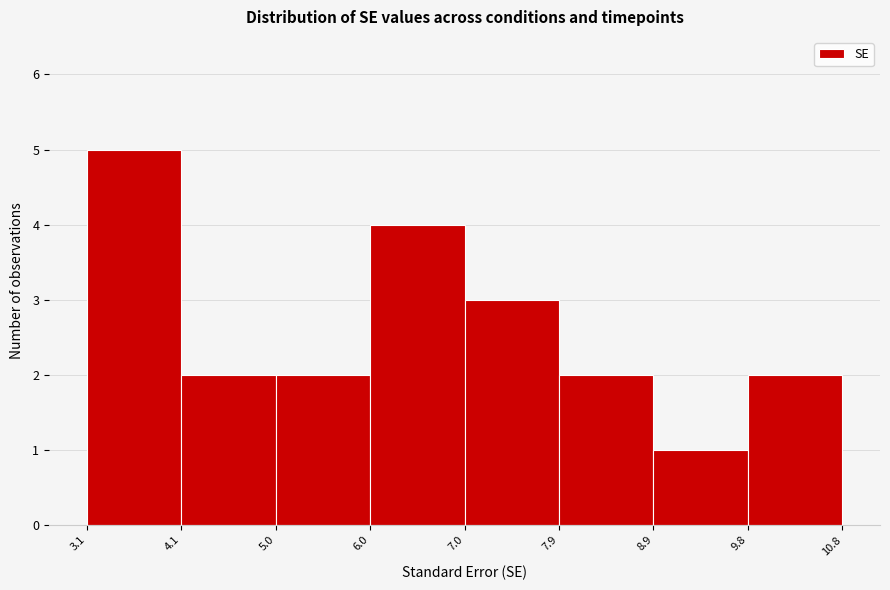

Reading left to right, transcribe this chart: for each bar, give the range it covers on the x-axis and its height. The values are not printed on the chart, so give them approximately, as read against the axis.

3.1 to 4.1: 5
4.1 to 5.0: 2
5.0 to 6.0: 2
6.0 to 7.0: 4
7.0 to 7.9: 3
7.9 to 8.9: 2
8.9 to 9.8: 1
9.8 to 10.8: 2